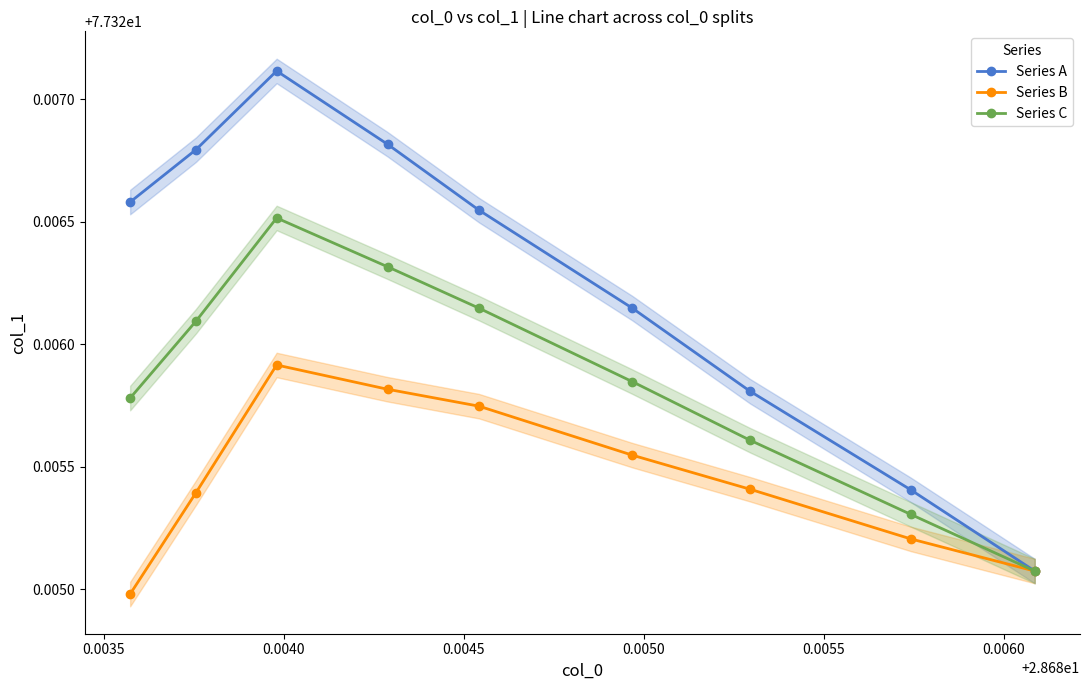

How many Series A values are between 77 and 78?

9